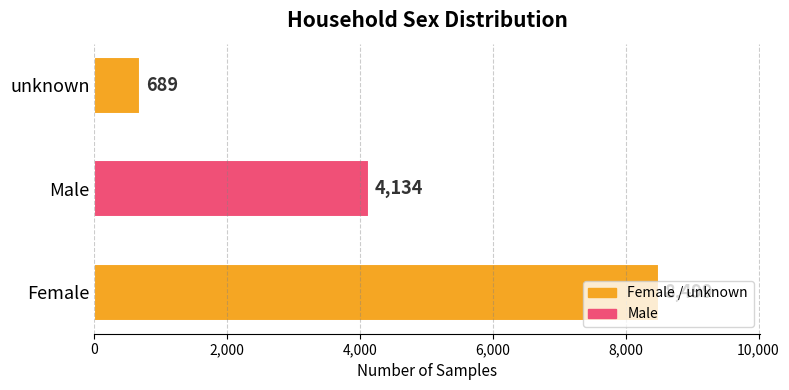

The chart shows a value of 6757 at Male. True or false?

False